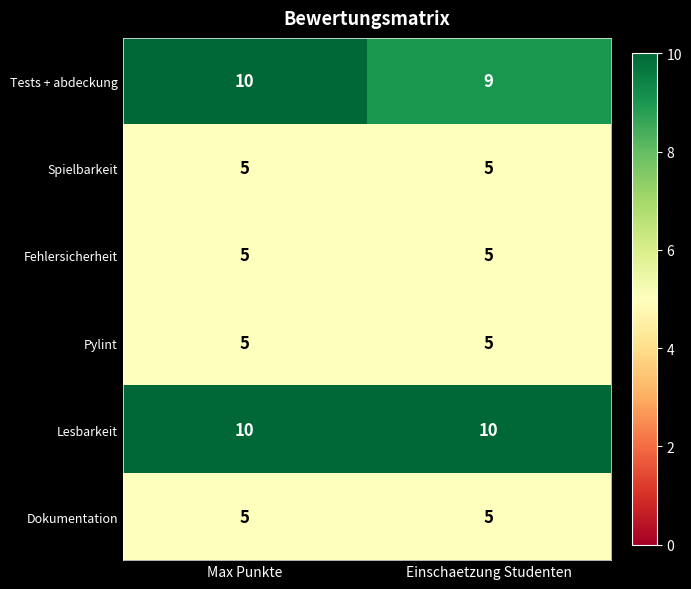

What is the sum of all Pylint values?

10